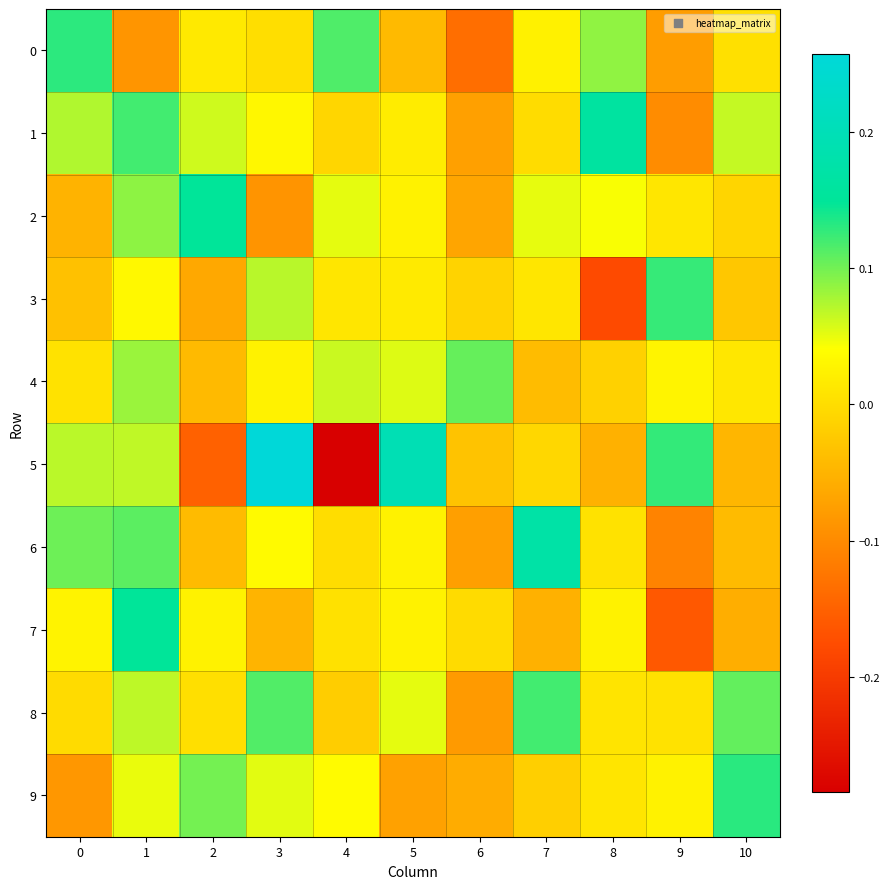

Which series has the widest spread of values?

5